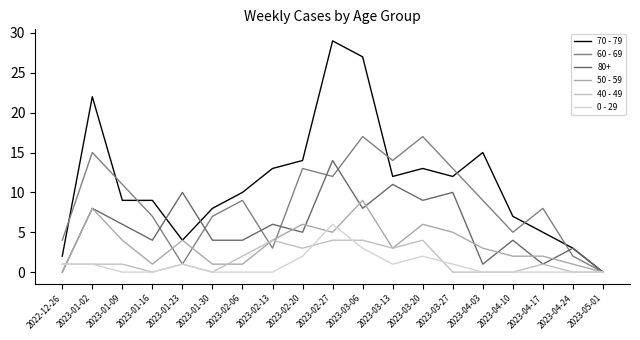

Which series has the widest spread of values?

70 - 79